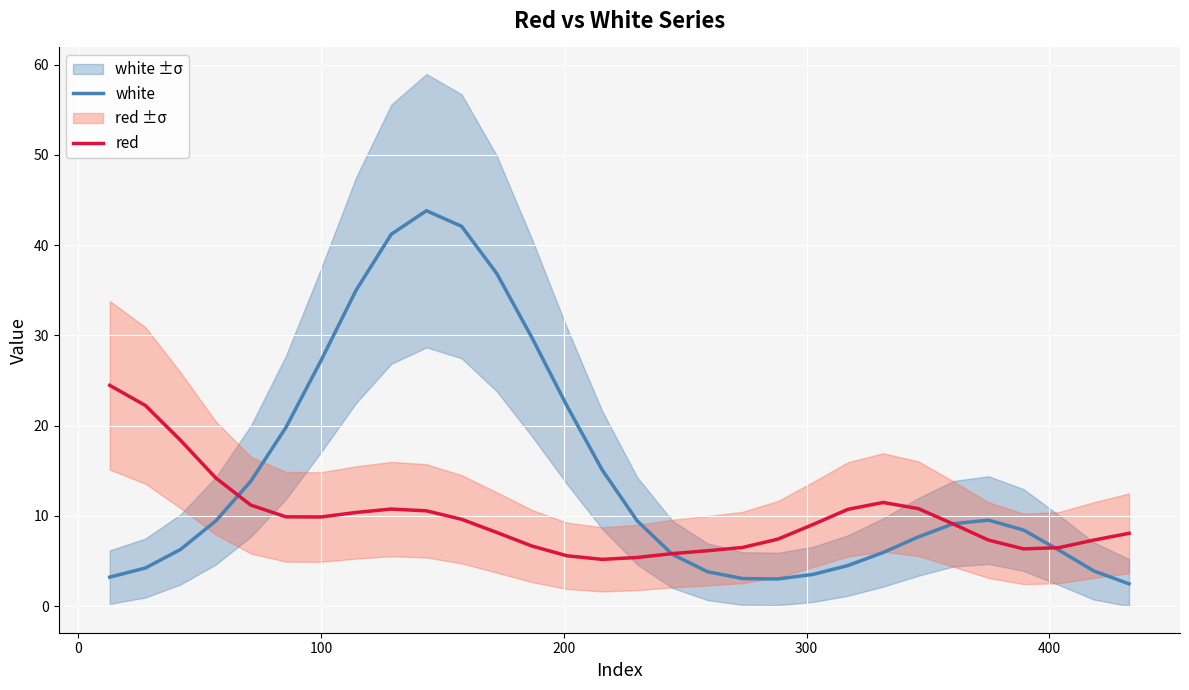

True or false: white has more than 1 points higher than both neighbors.

True